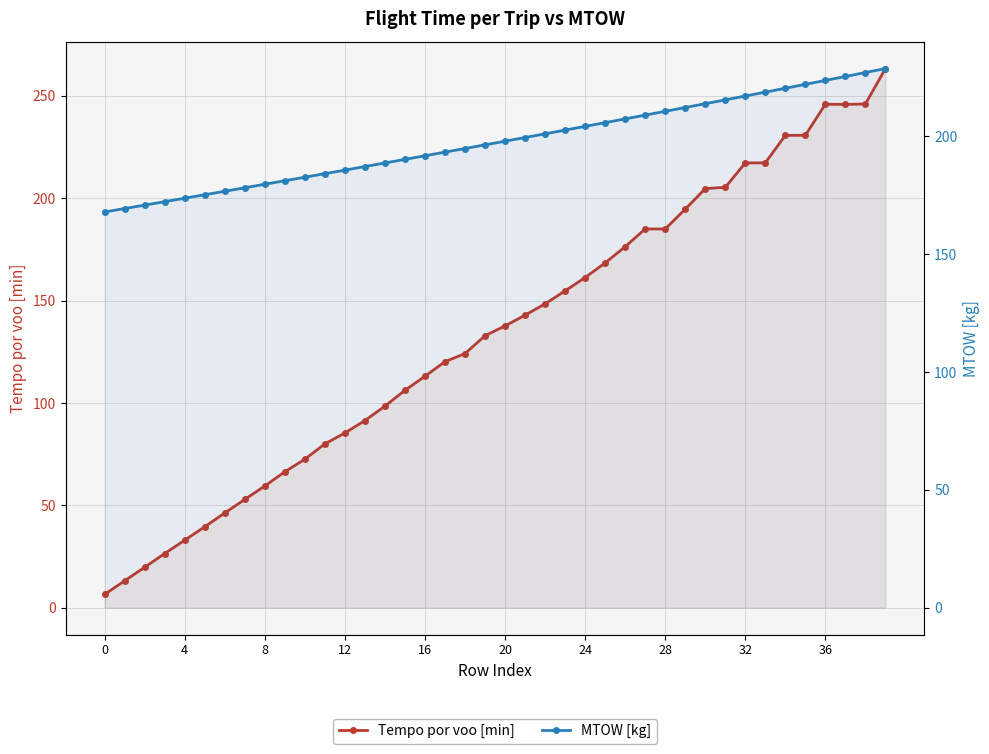

How many values in the Tempo por voo [min] series are below 137?

20